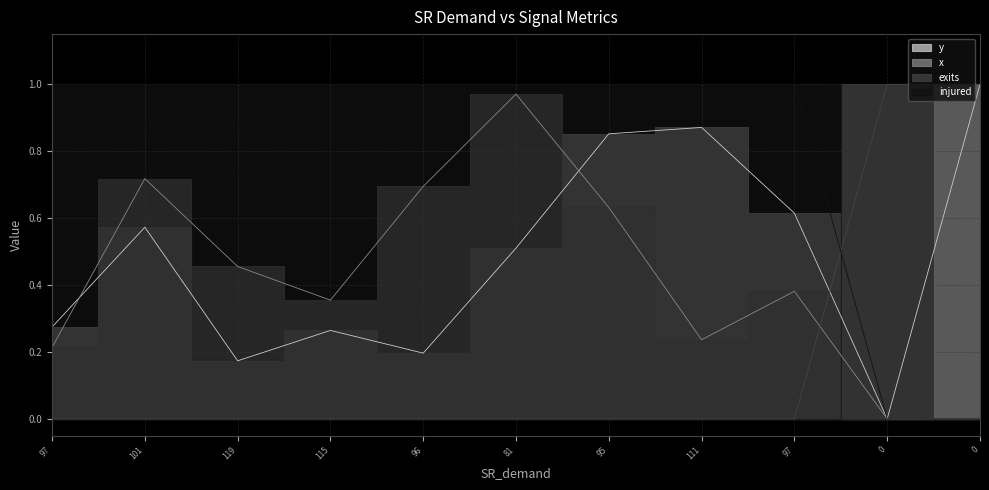

The x series shows 0.4 at 97. True or false?

False